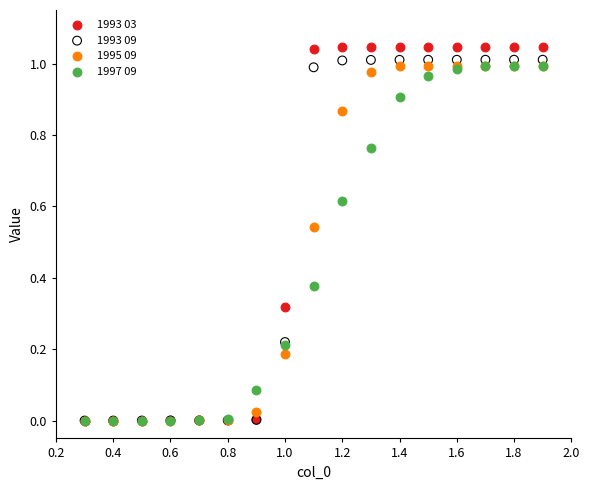

What are all the series names shown in the legend?

1993 03, 1993 09, 1995 09, 1997 09